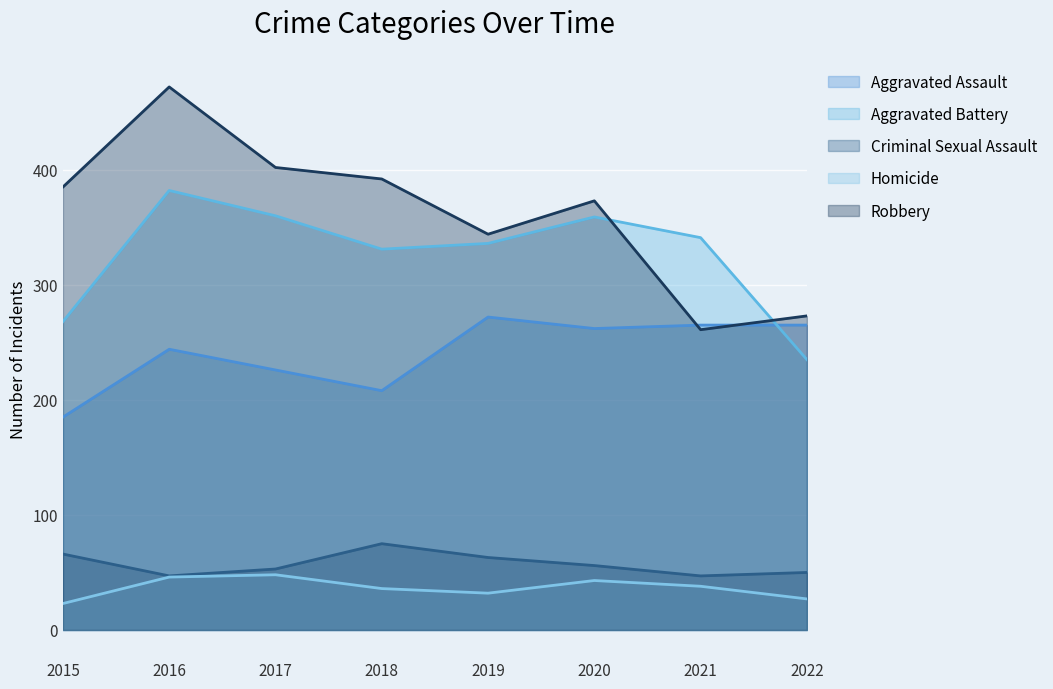

At which label does Robbery first exceed 385?

2016